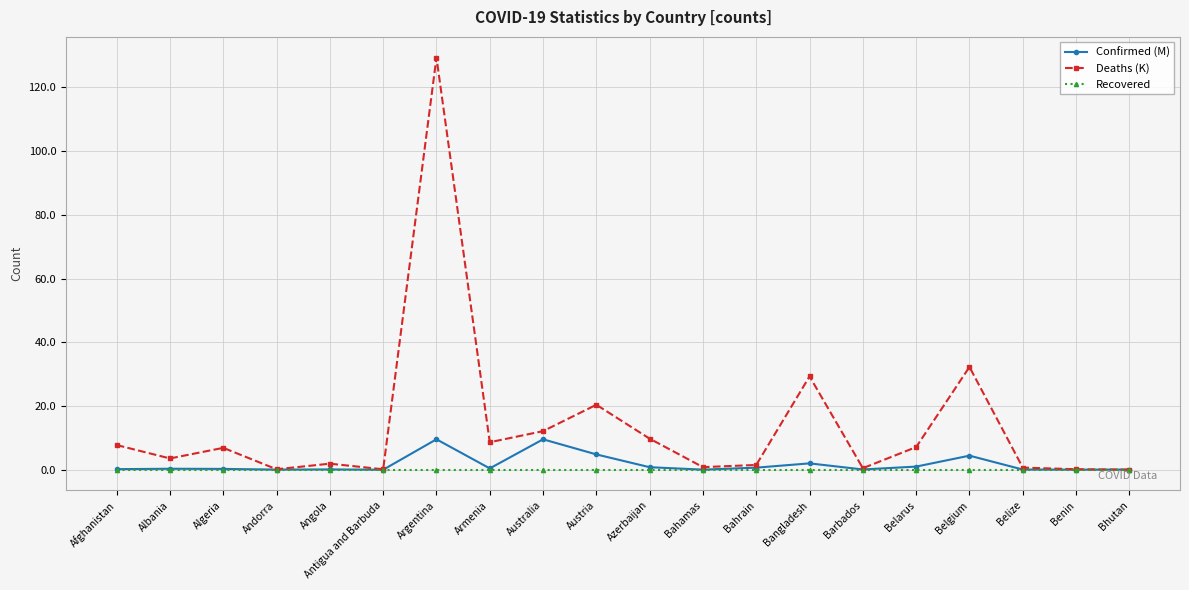

List the series in order of their peak value, highest first.

Deaths (K), Confirmed (M), Recovered